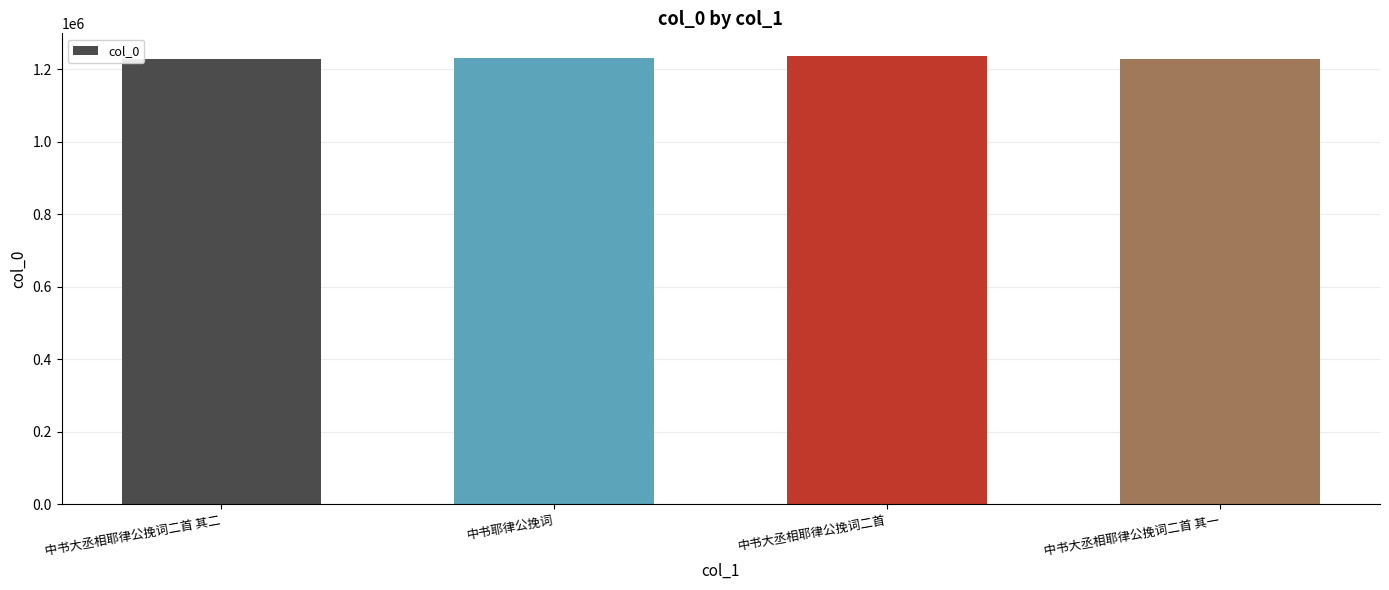

Does the chart contain stacked bars?

No